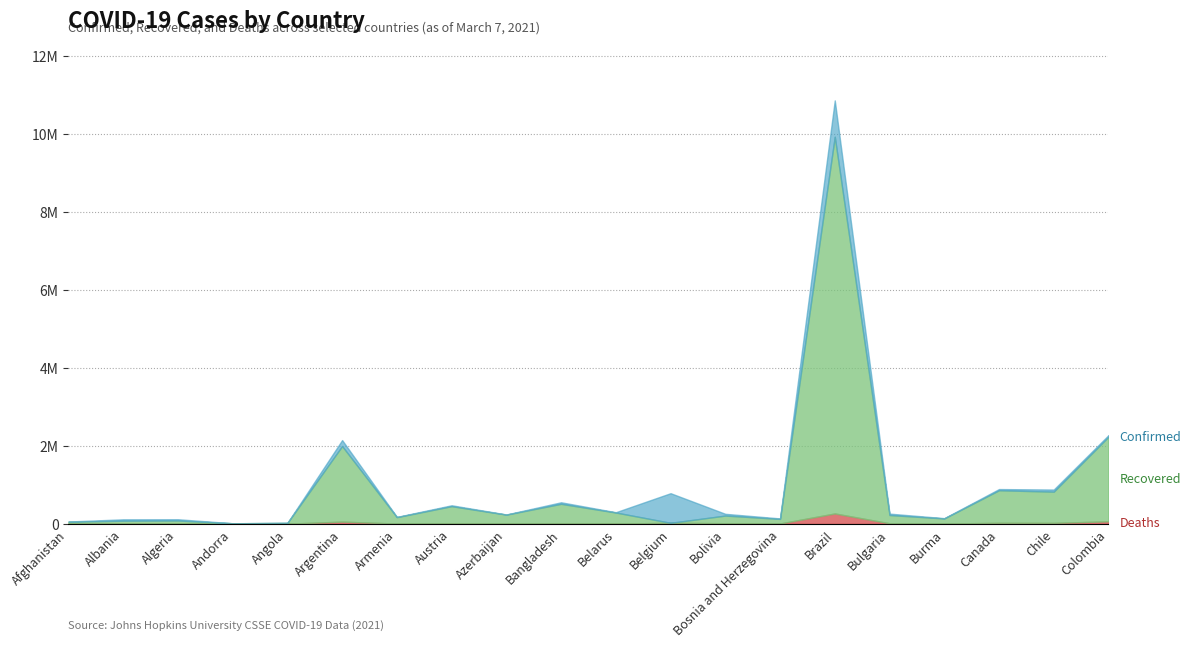

Reading left to right, list all the values displayed in this chart.

Confirmed: 55840	112078	114104	10998	21055	2146714	174257	472871	236365	549724	294432	783010	253297	135513	10869227	258385	142023	889210	876895	2273245
Recovered: 49369	74352	78946	10584	19640	1940317	164654	441309	229591	501966	285036	0	196731	117885	9673694	211918	131658	836585	801537	2172418
Deaths: 2449	1918	3010	112	512	52870	3219	8694	3238	8451	2029	22215	11789	5228	262770	10571	3200	22211	21008	60412